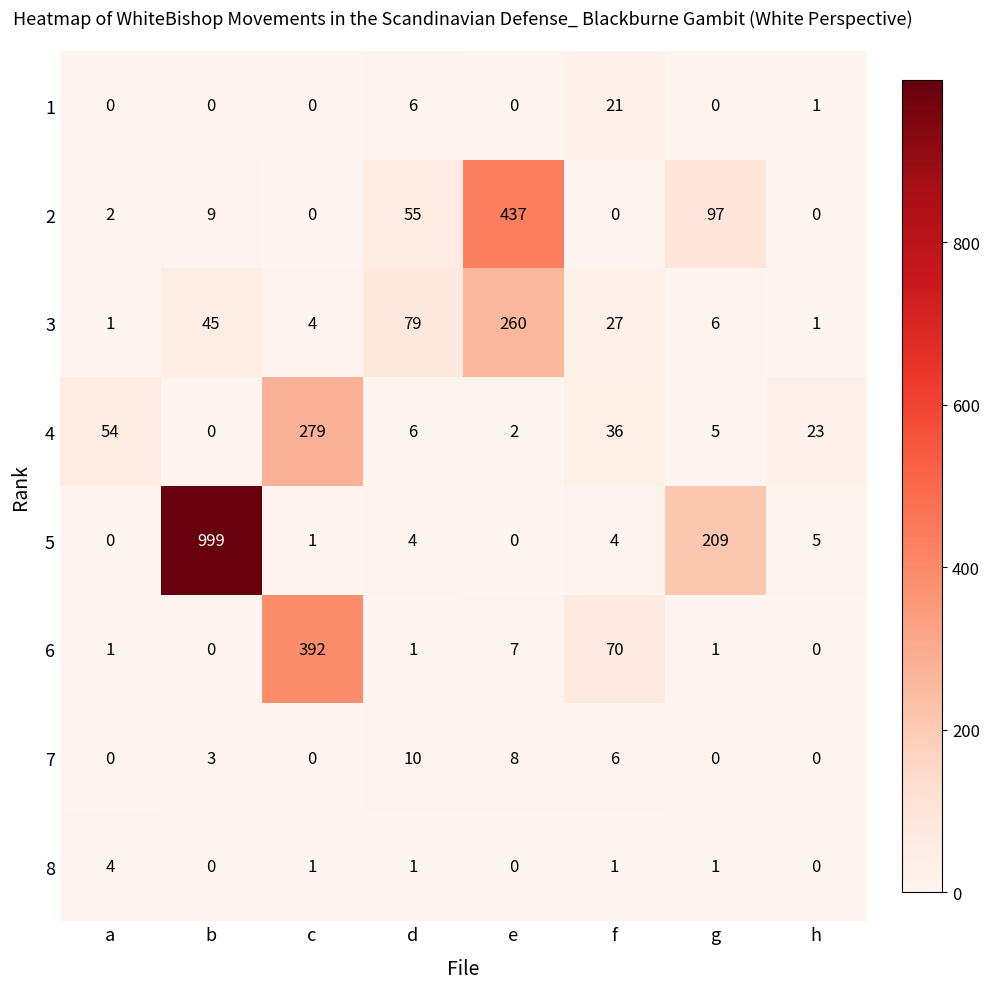

At which label is 1 closest to 10?

d